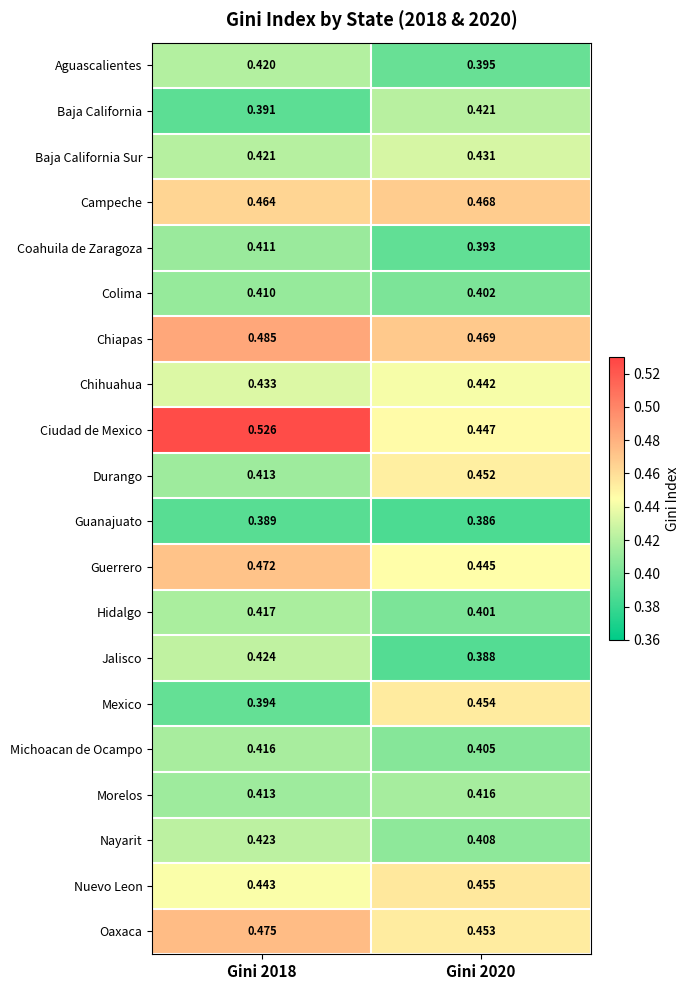

At how many categories does at least one series exceed 0?

2